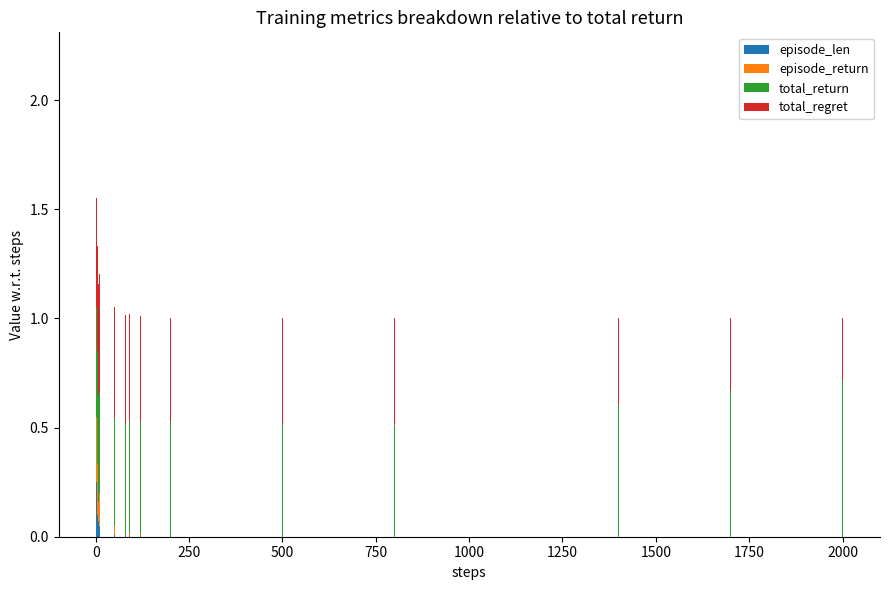

What is the sum of all episode_len values?

1.7